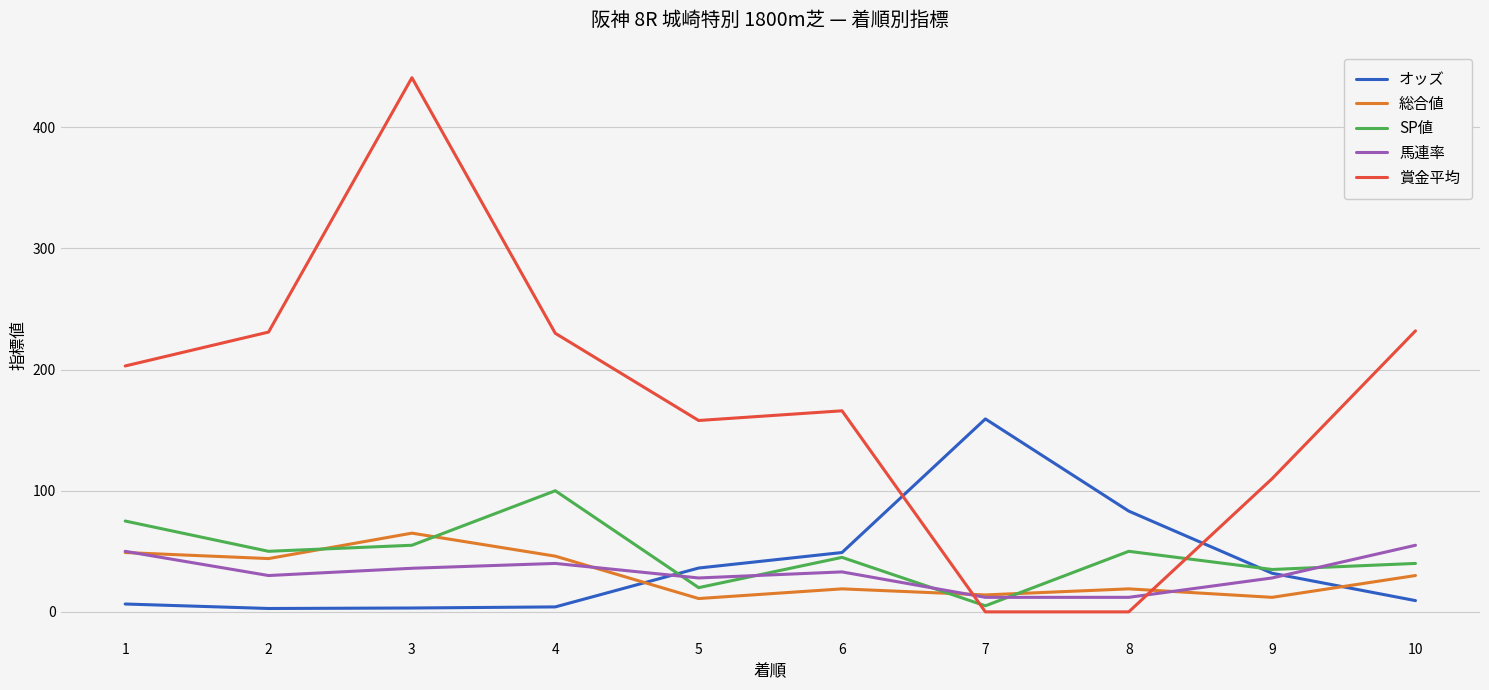

At which label does 総合値 first exceed 30?

1